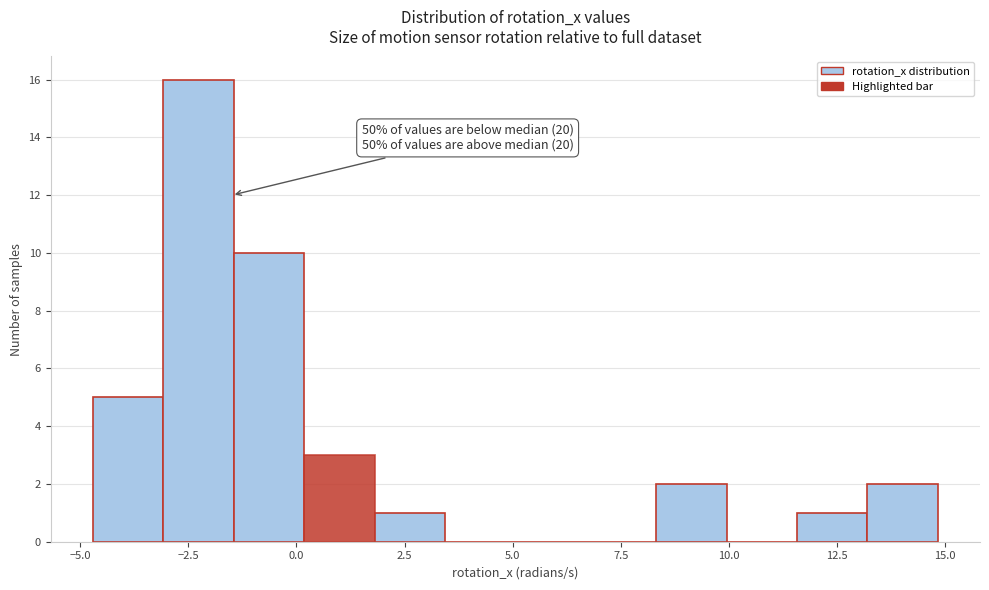

Read against the x-axis, roughly where is the centre of the tallest bar?

-2.5